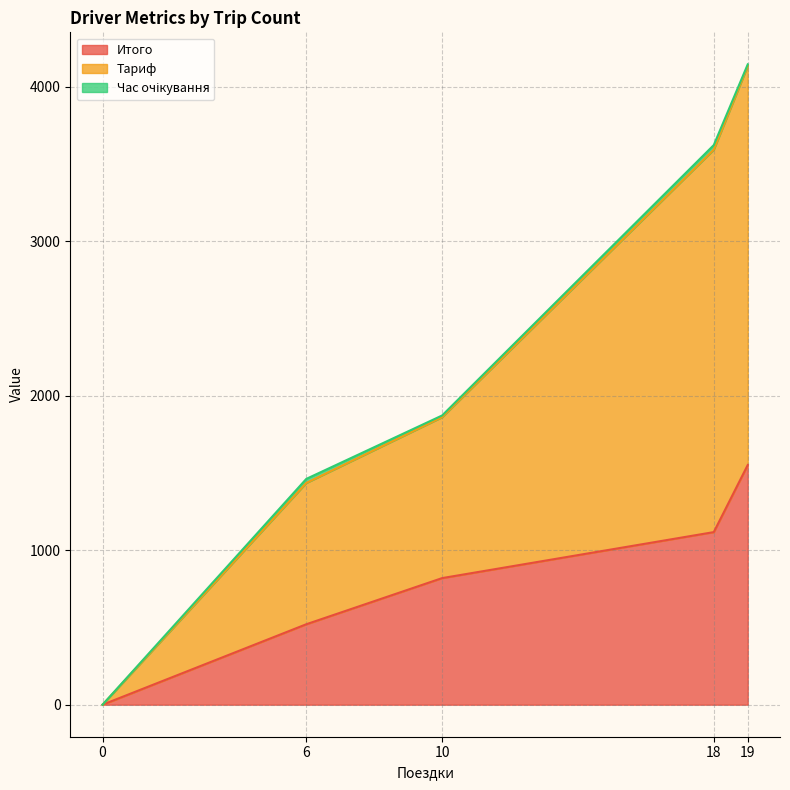

Which series has the largest range (max minus min)?

Тариф